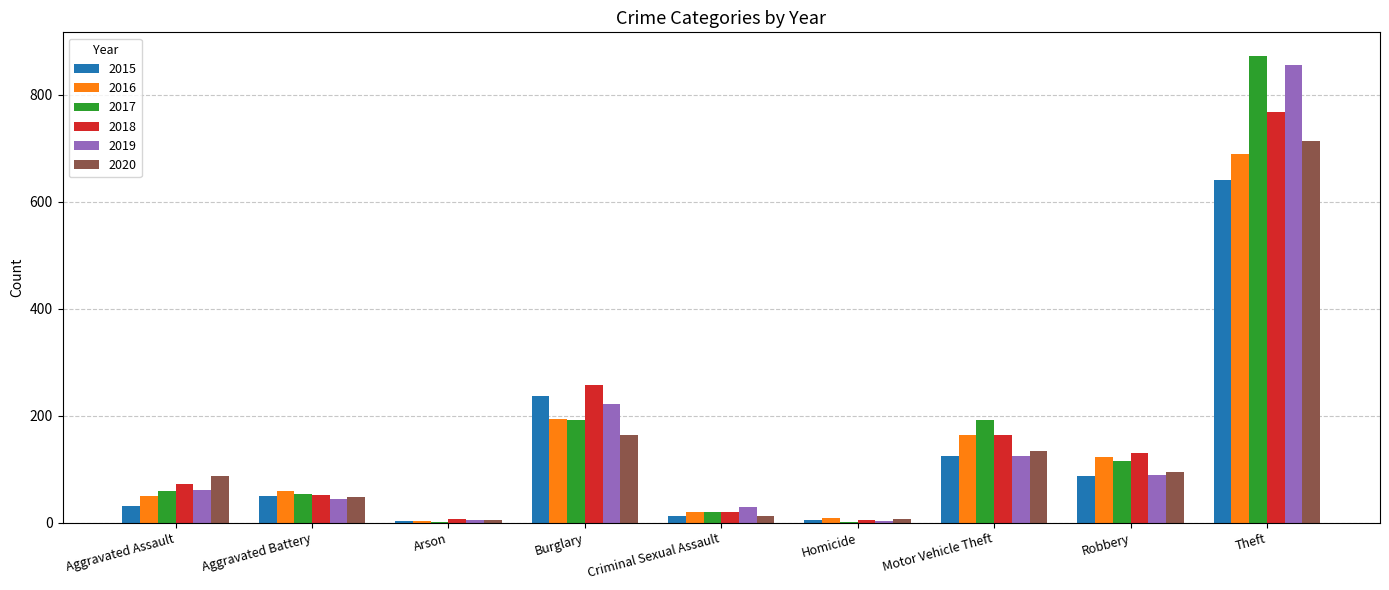

Is it true that 2015 equals 50 at Aggravated Battery?

True